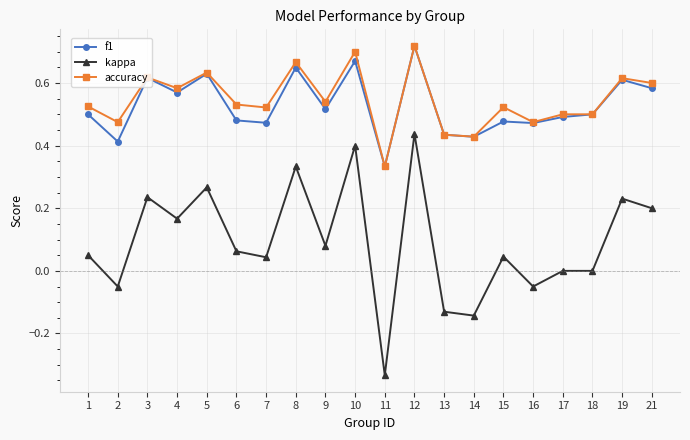

Count the number of data series in this chart.

3